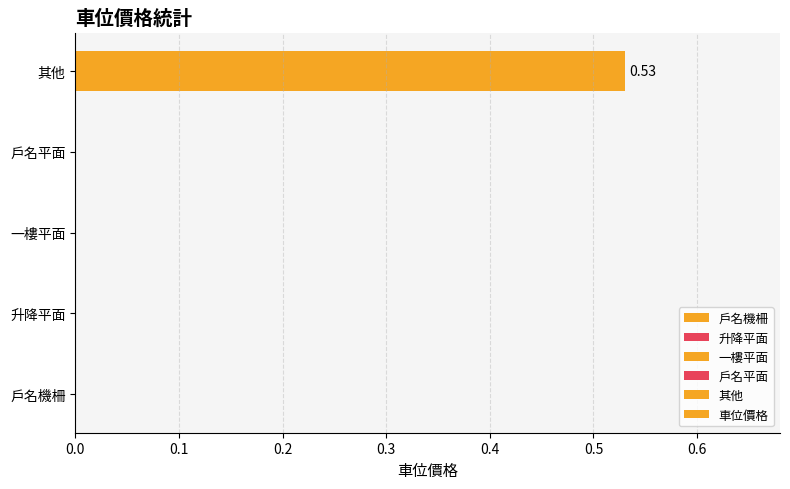

Count the values in the range 0 to 1.

5